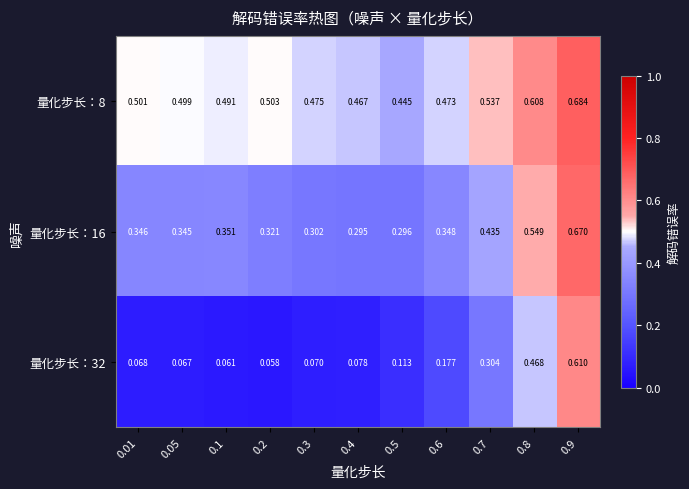

Is the value of 量化步长：32 at 0.6 greater than the value of 量化步长：16 at 0.7?

No